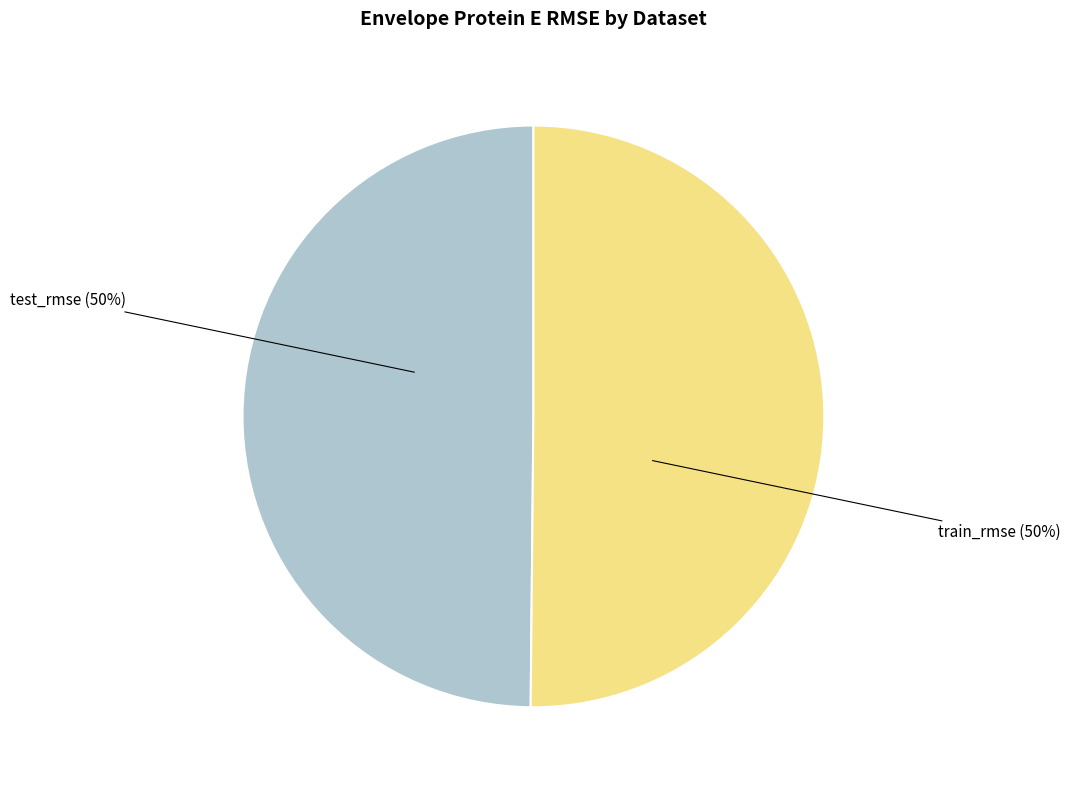

How many slices are in this pie chart?

2